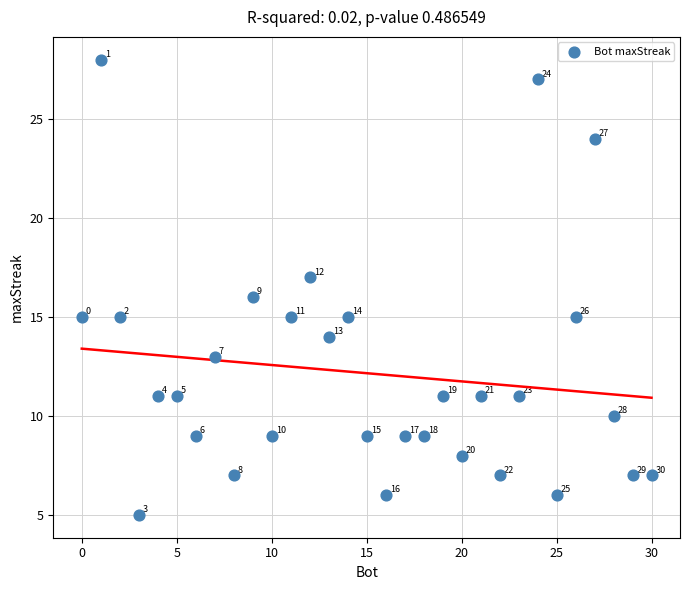

What Y value in the scatter plot is closest to 16?

16